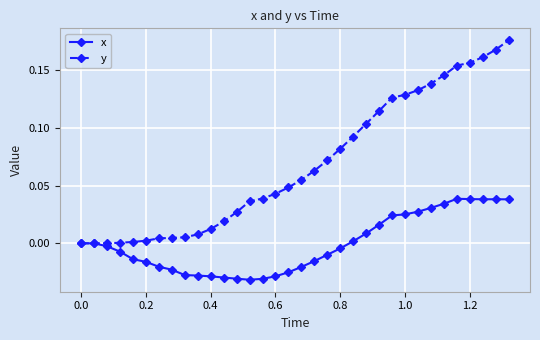

Which series has the widest spread of values?

y